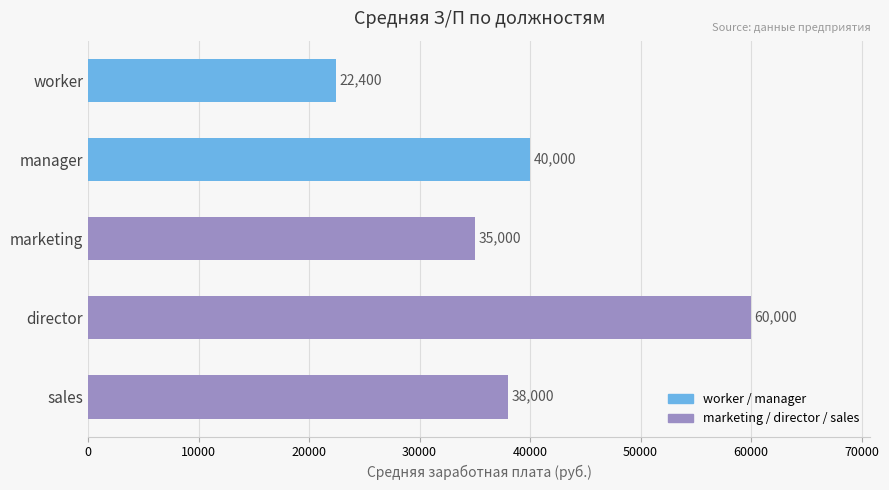

What is the change in value from worker to marketing?

+12600